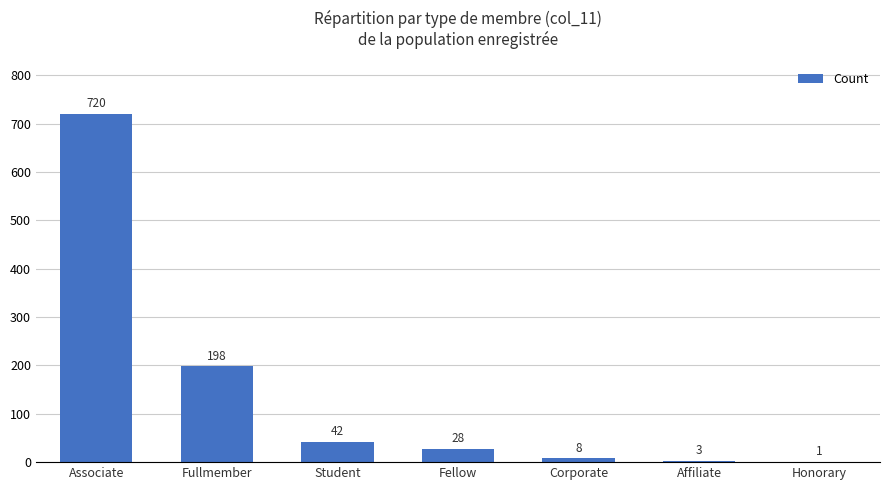

What is the average value?

143